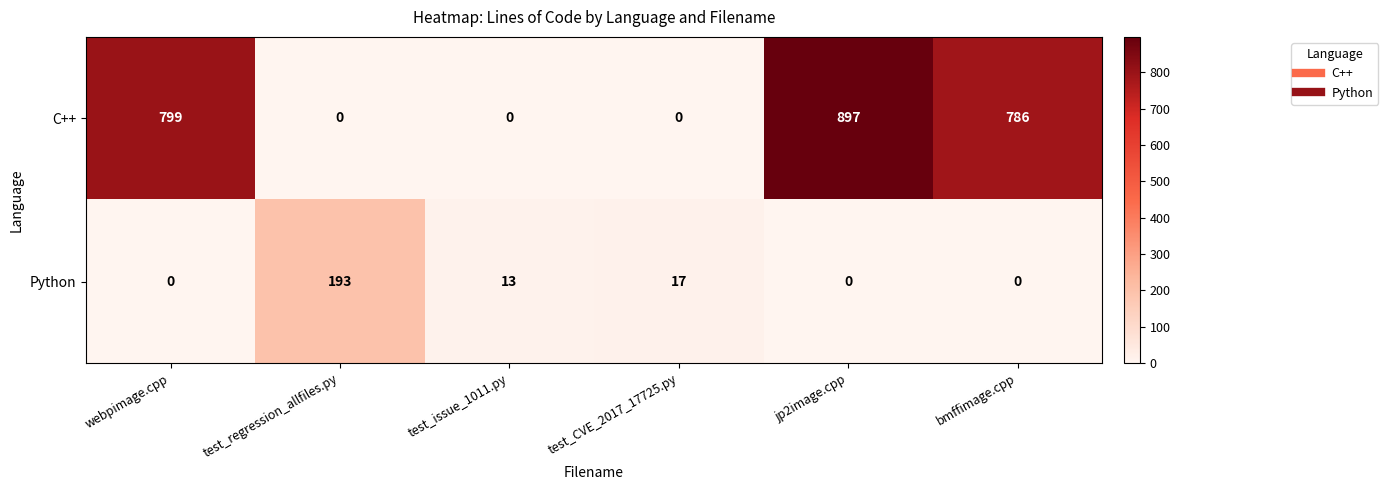

Which series has the largest range (max minus min)?

C++